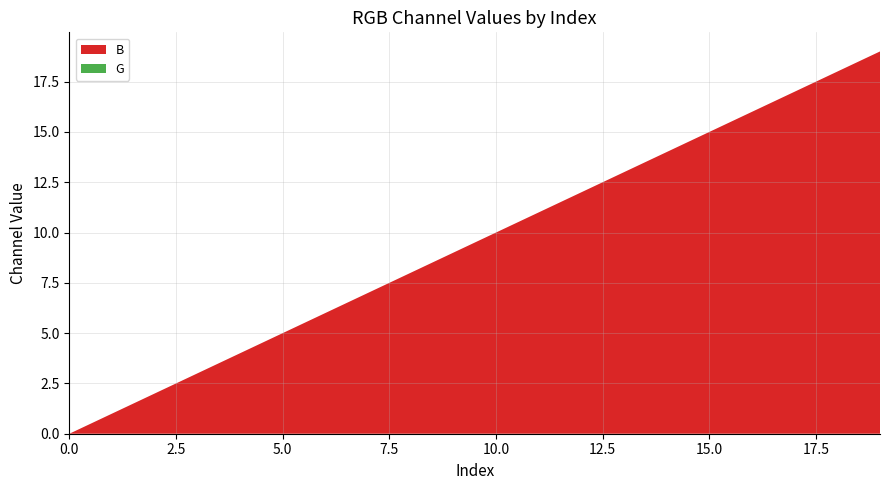

Reading left to right, transcribe all the data shown in this chart.

B: 0	1	2	3	4	5	6	7	8	9	10	11	12	13	14	15	16	17	18	19
G: 0	0	0	0	0	0	0	0	0	0	0	0	0	0	0	0	0	0	0	0